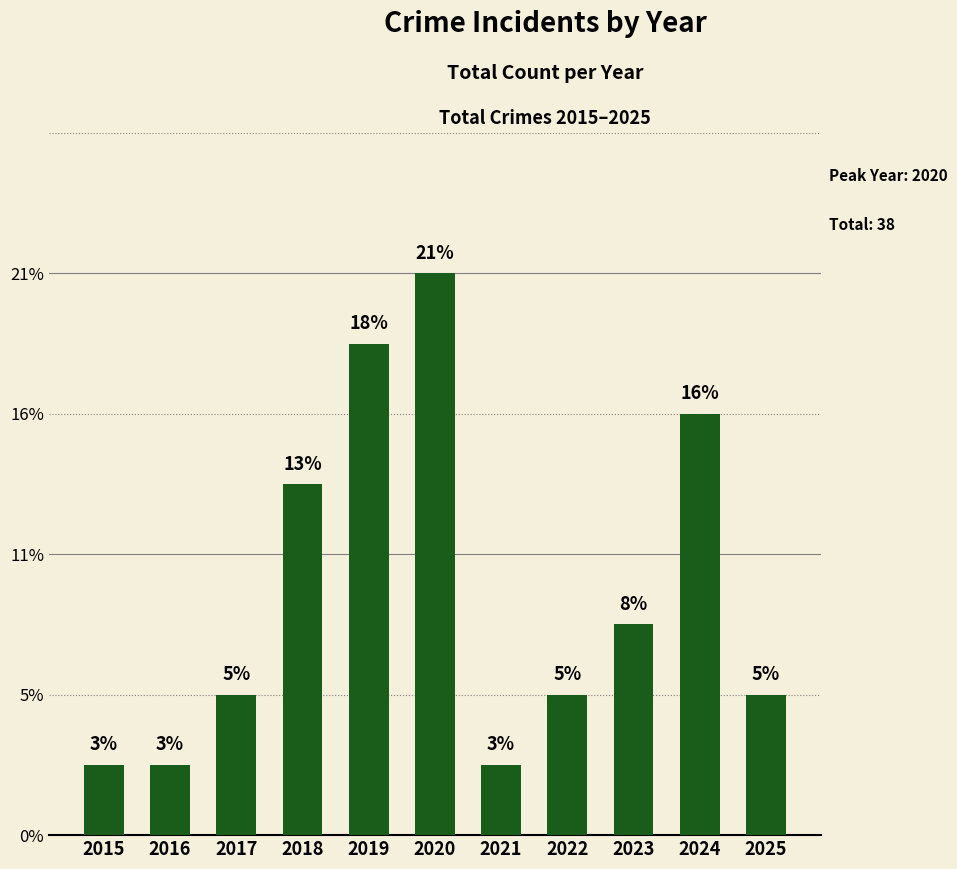

List the labels in order of value, largest first.

2020, 2019, 2024, 2018, 2023, 2017, 2022, 2025, 2015, 2016, 2021